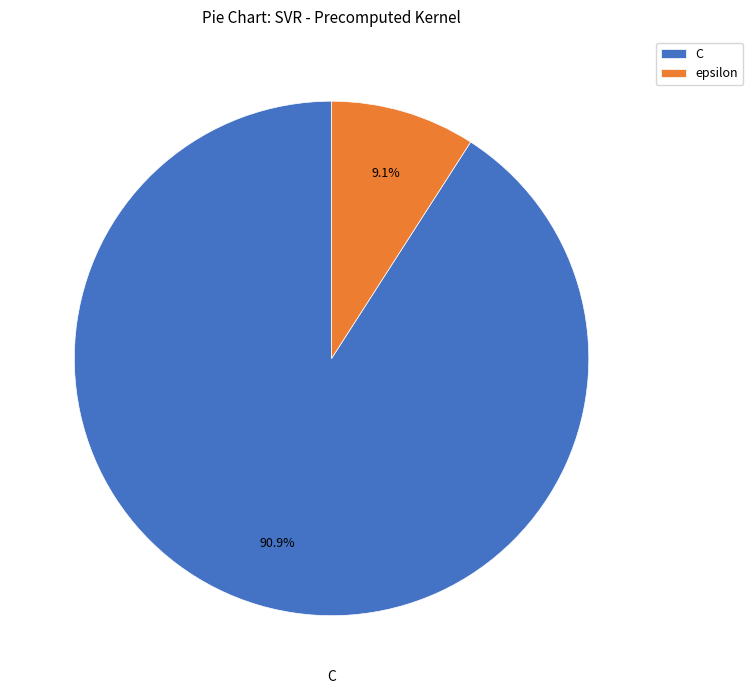

Does any single category account for the majority?

Yes